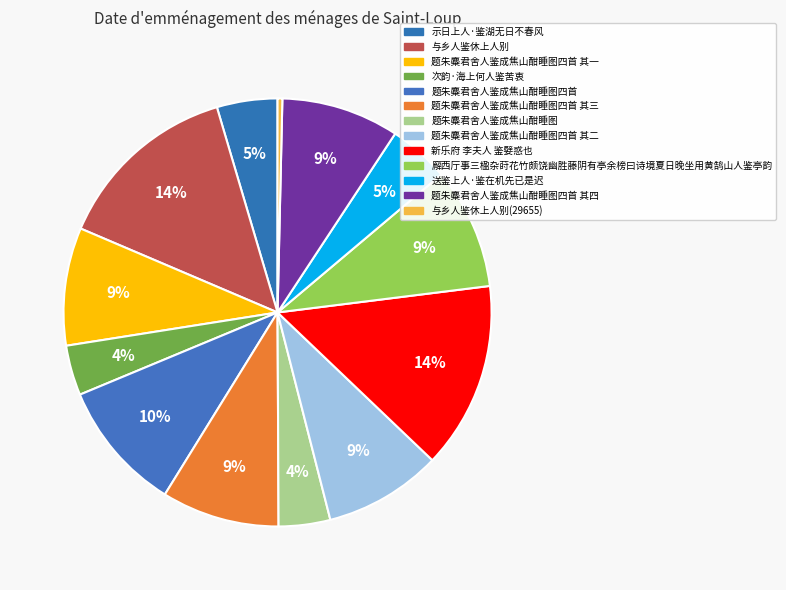

To the nearest percent, what is the combined percentage of 题朱麋君舍人鉴成焦山酣睡图四首 其一 and 题朱麋君舍人鉴成焦山酣睡图四首 其四?

18%